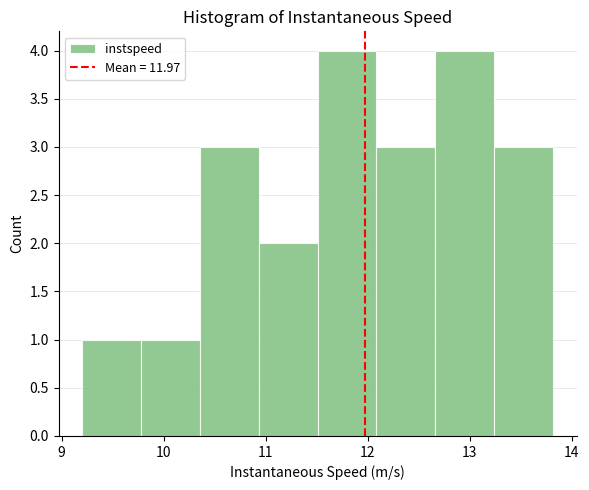

Reading left to right, list every bar in this chart as the range it spans on the x-axis followed by its height. Neither the bar edges nor the heights are printed on the chart, so give them approximately, as read against the axes.

9.2 to 9.8: 1
9.8 to 10.4: 1
10.4 to 10.9: 3
10.9 to 11.5: 2
11.5 to 12.1: 4
12.1 to 12.7: 3
12.7 to 13.2: 4
13.2 to 13.8: 3